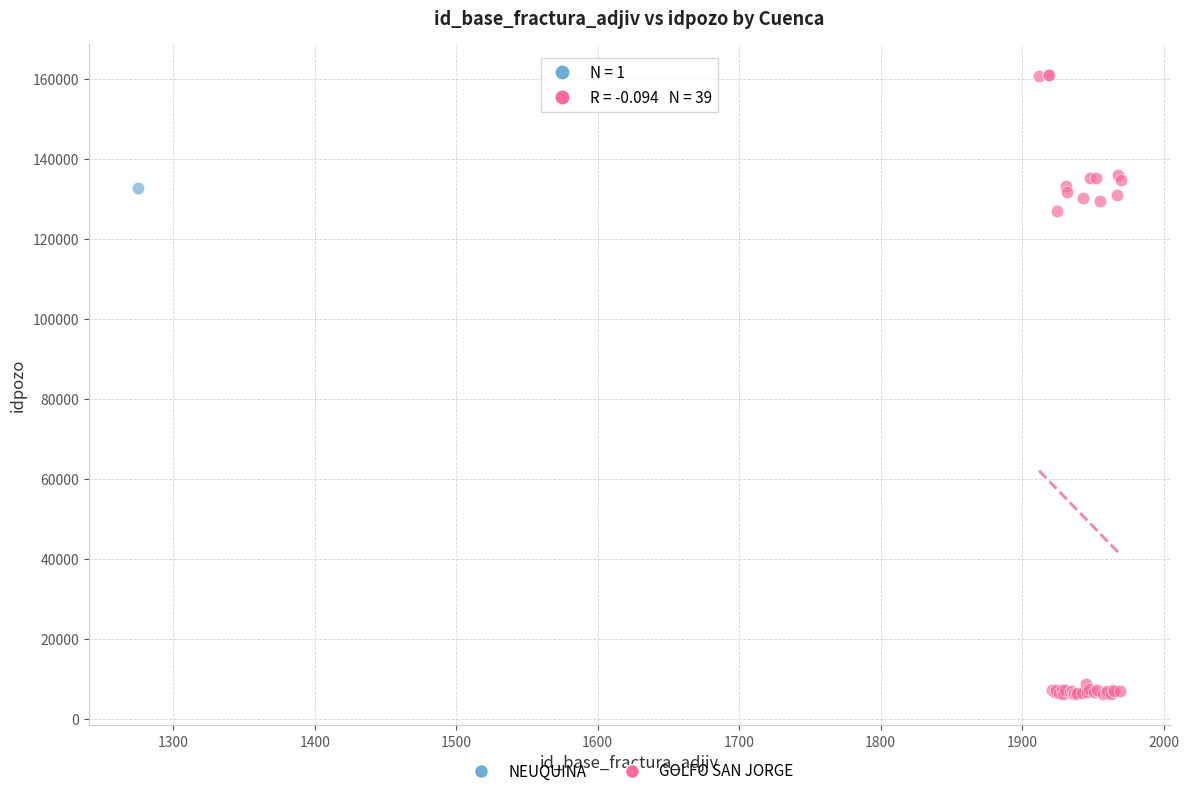

What are all the series names shown in the legend?

NEUQUINA, GOLFO SAN JORGE